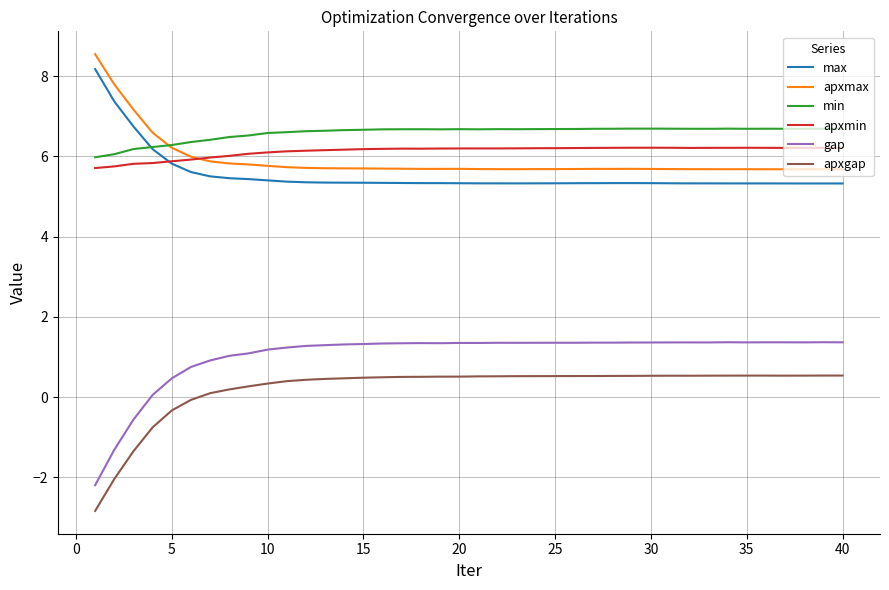

Which series has the widest spread of values?

gap